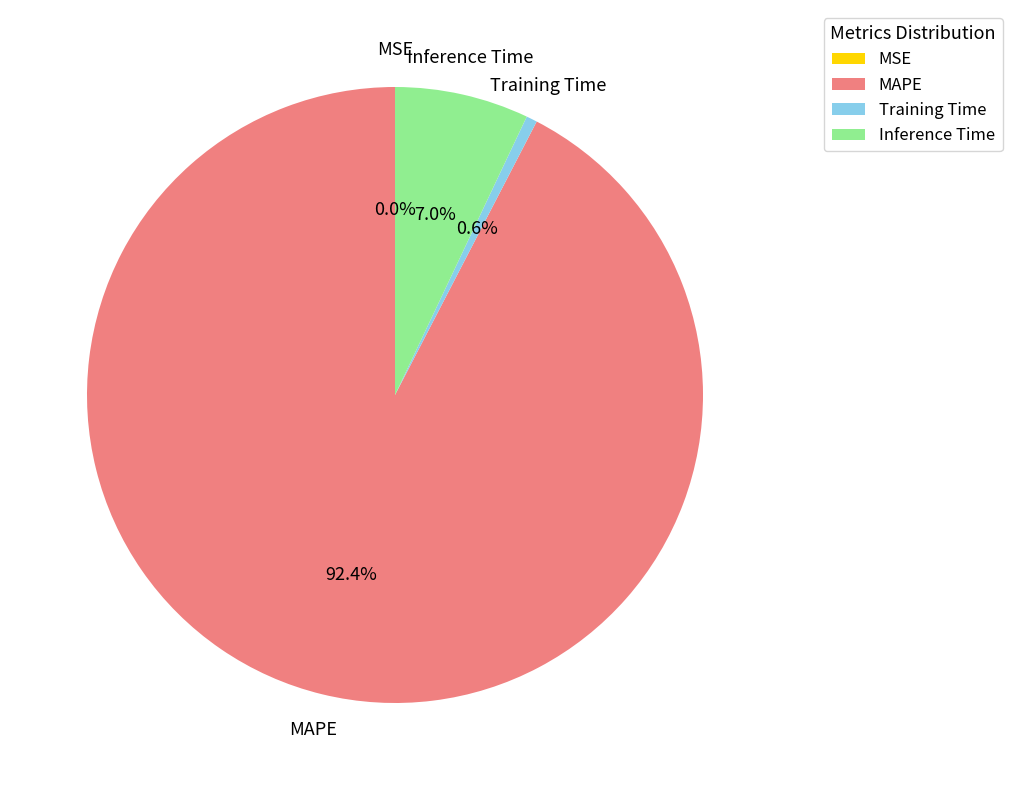

Do Inference Time and MAPE together represent more than half of the pie?

Yes